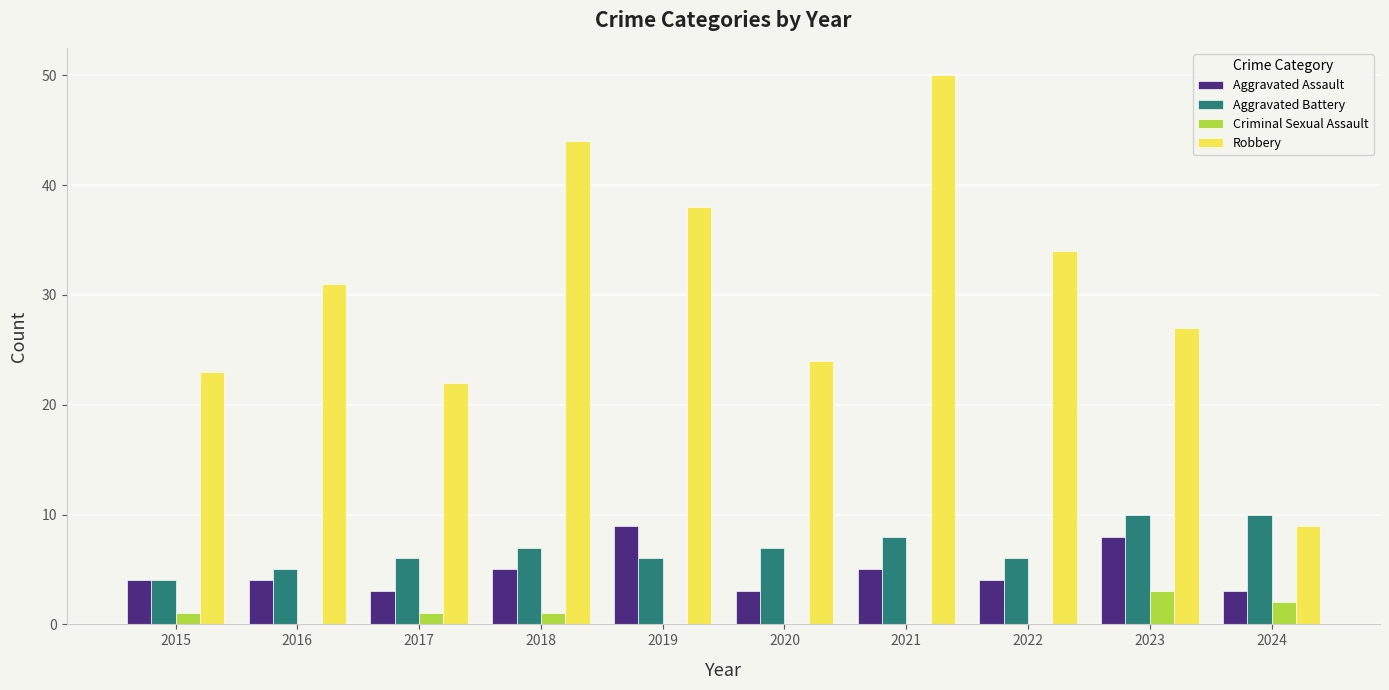

Which series changed the most between 2018 and 2024?

Robbery